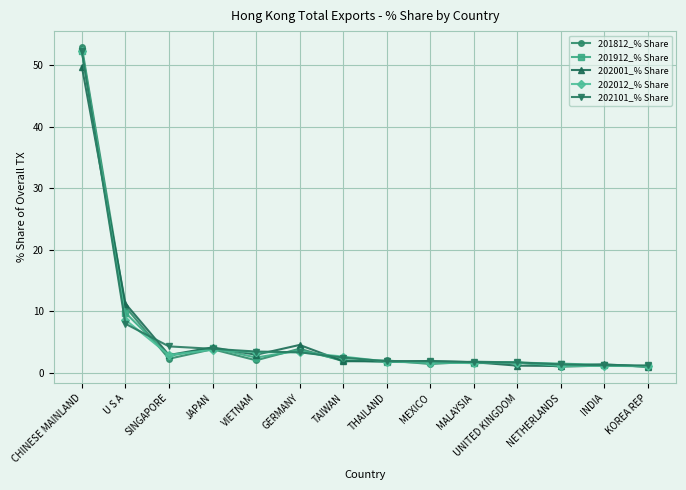

What is the smallest value displayed?

1.0